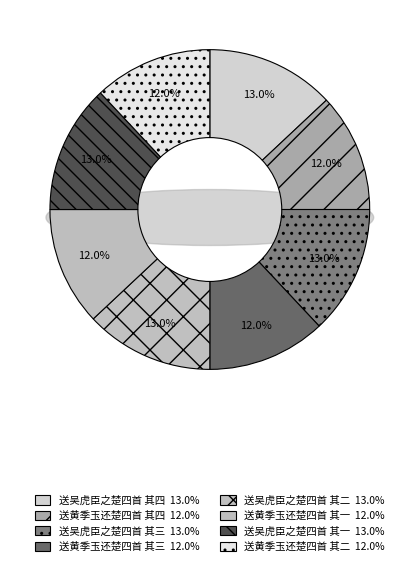

Does any single category account for the majority?

No